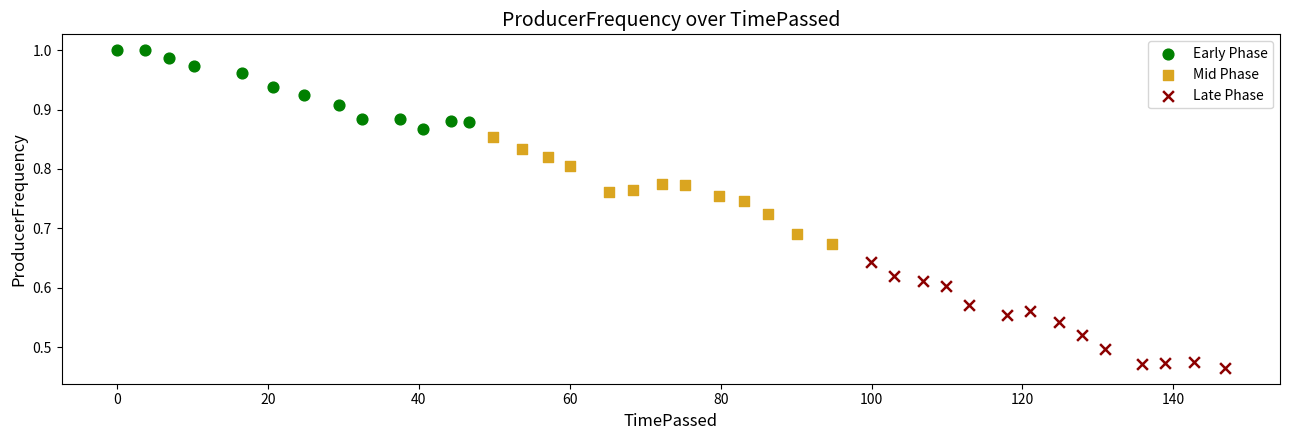

Which series contains the lowest Y value?

Late Phase